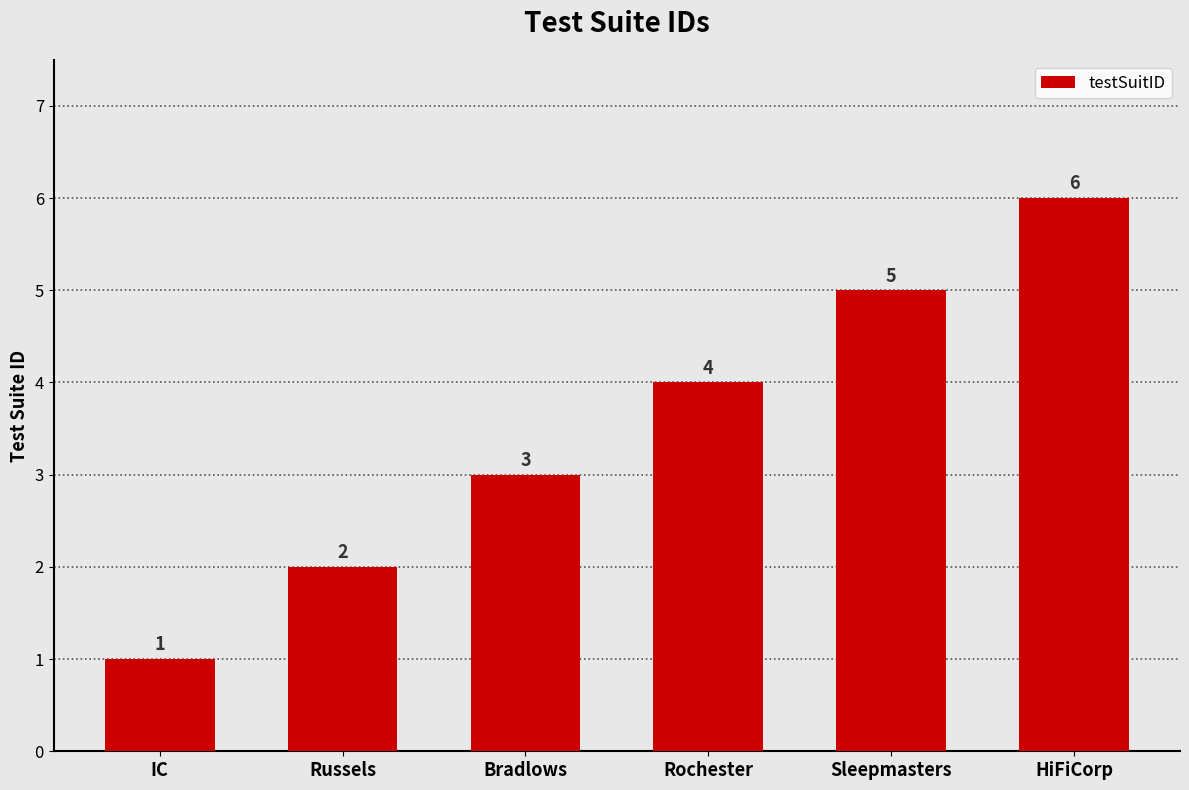

Approximately how many times larger is the value at Rochester compared to IC?

4.0